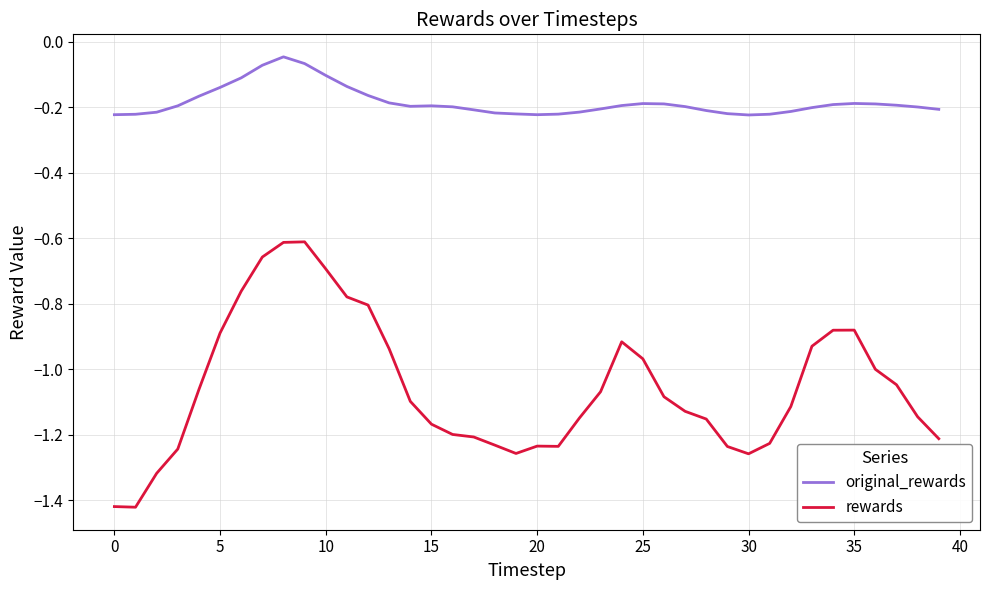

What is the difference between the maximum and minimum values in the rewards series?

0.8